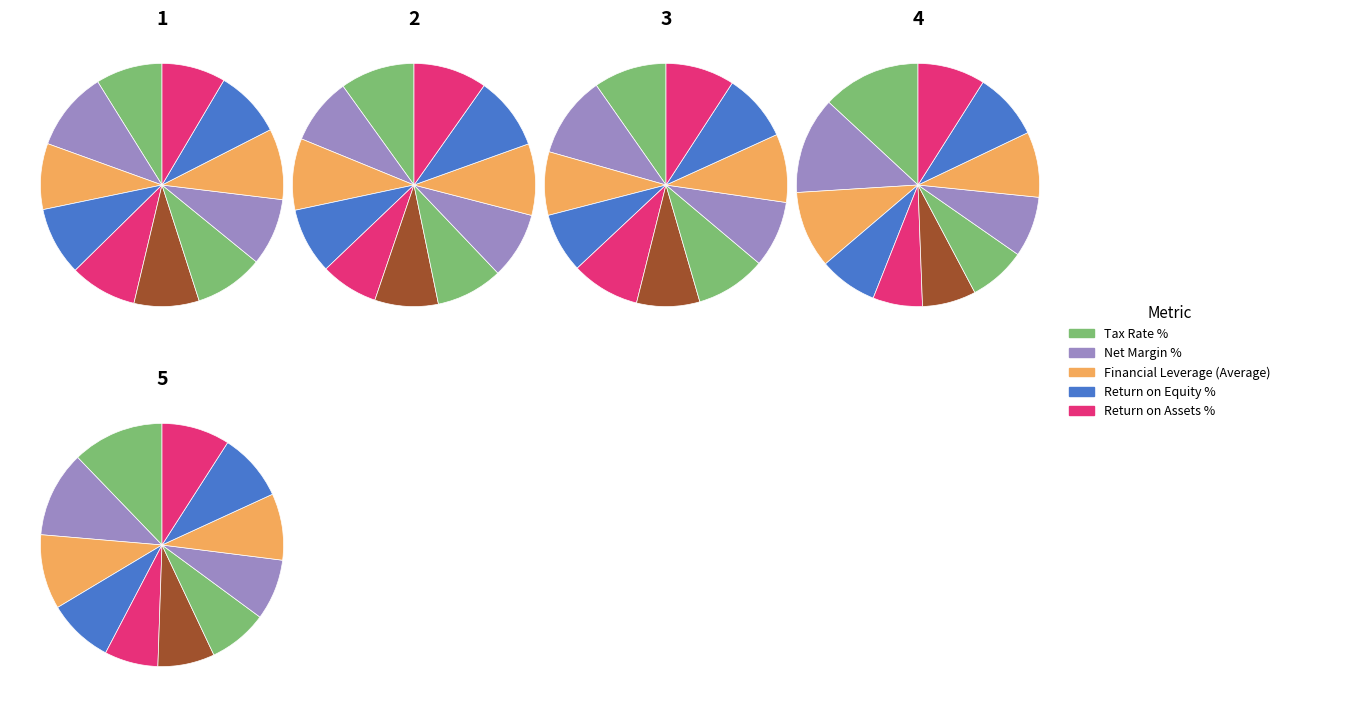

What is the spread (max minus min) of values at 2009?

31.1